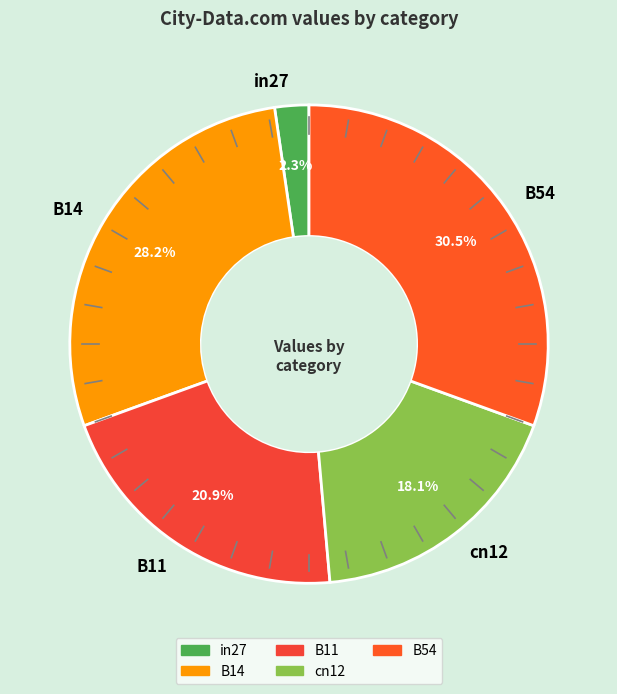

To the nearest percent, what is the combined percentage of in27 and cn12?

20%